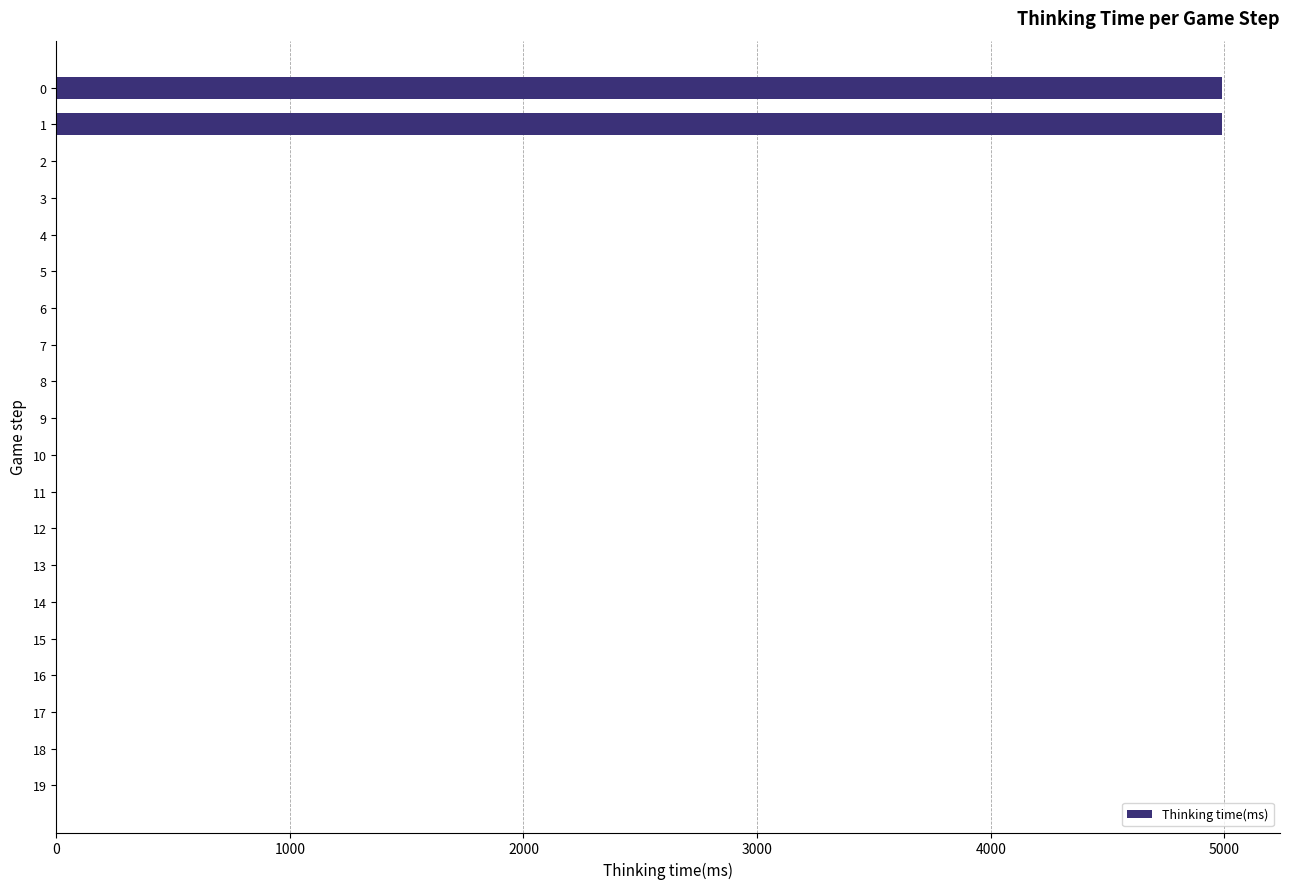

What is the maximum value shown in the chart?

4989